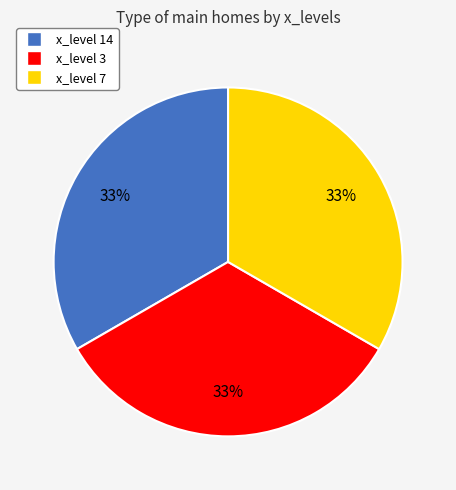

To the nearest percent, what is the average slice percentage?

33%